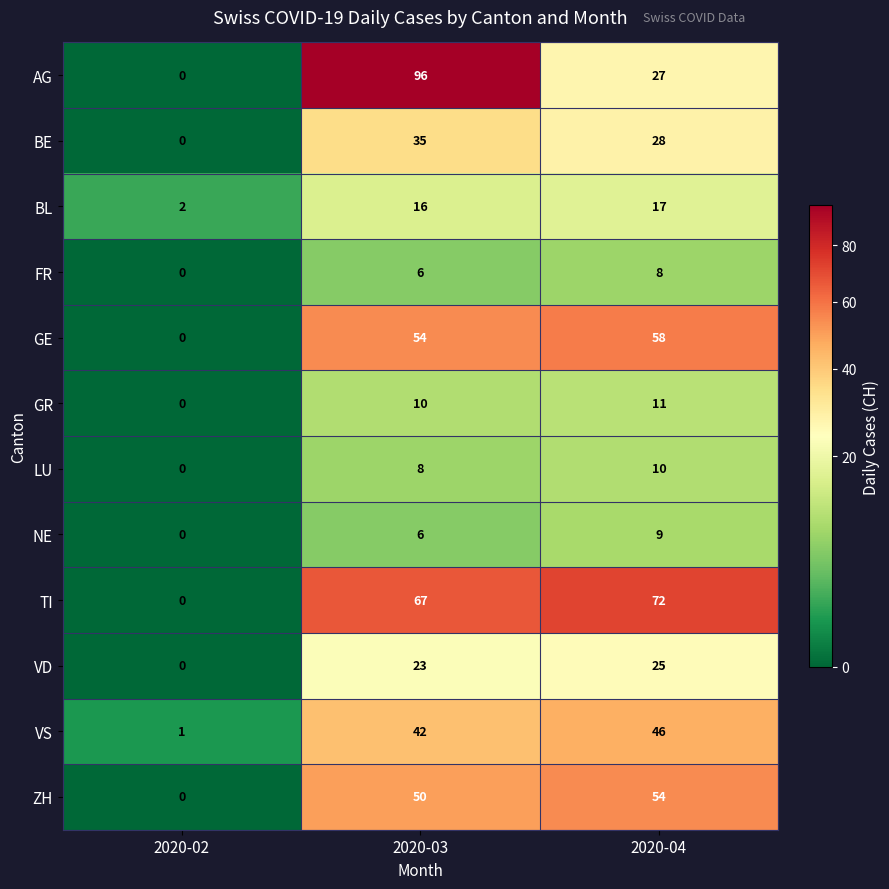

Count the NE values in the range 0 to 9.

3